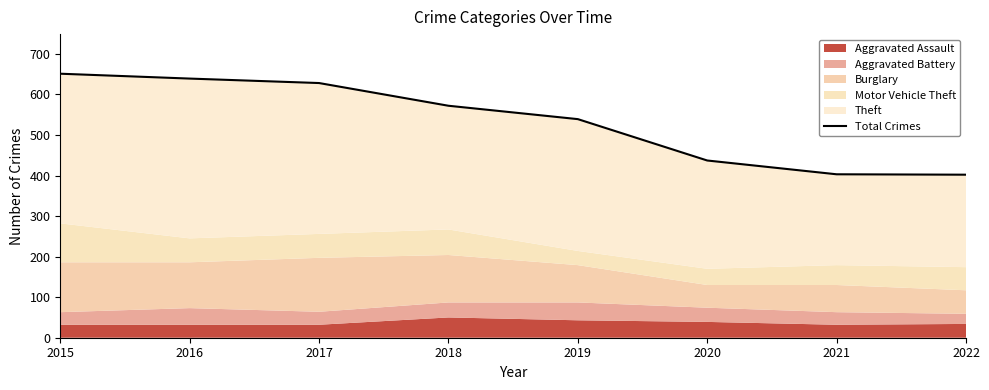

Does the chart have visible grid lines?

No